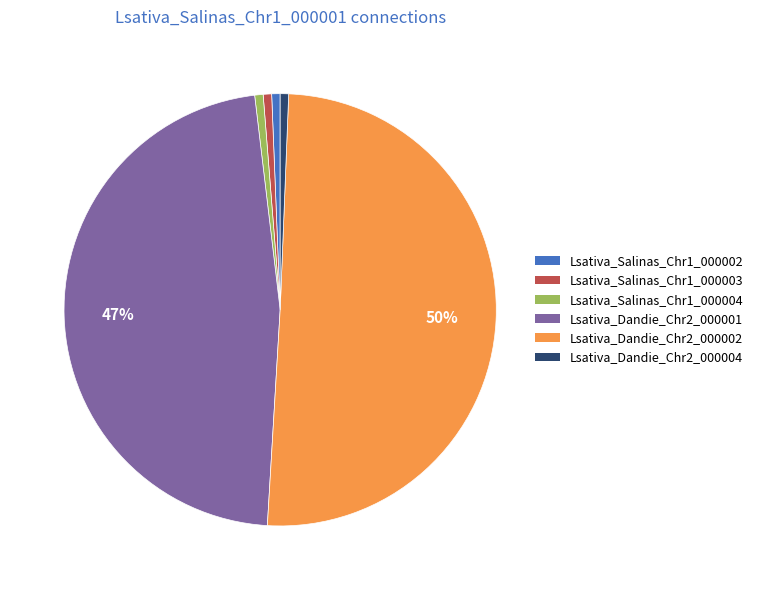

Which category accounts for the majority?

Lsativa_Dandie_Chr2_000002